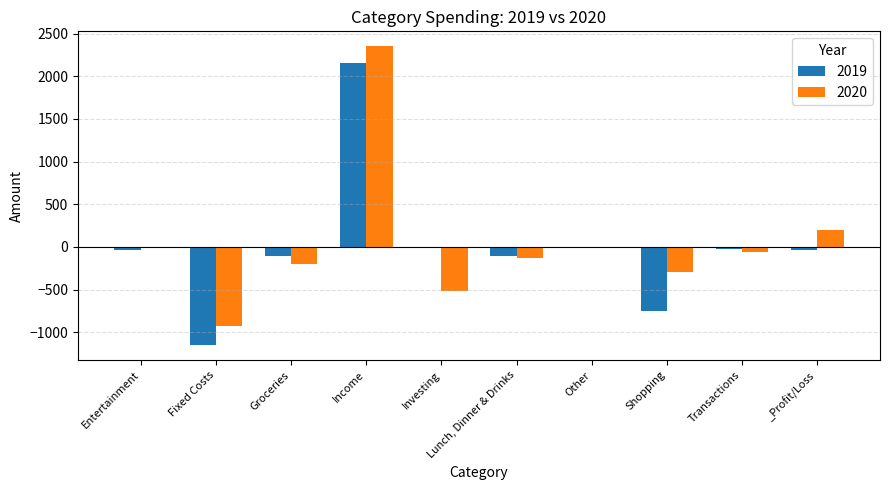

How many data points in 2020 are above -62?

4